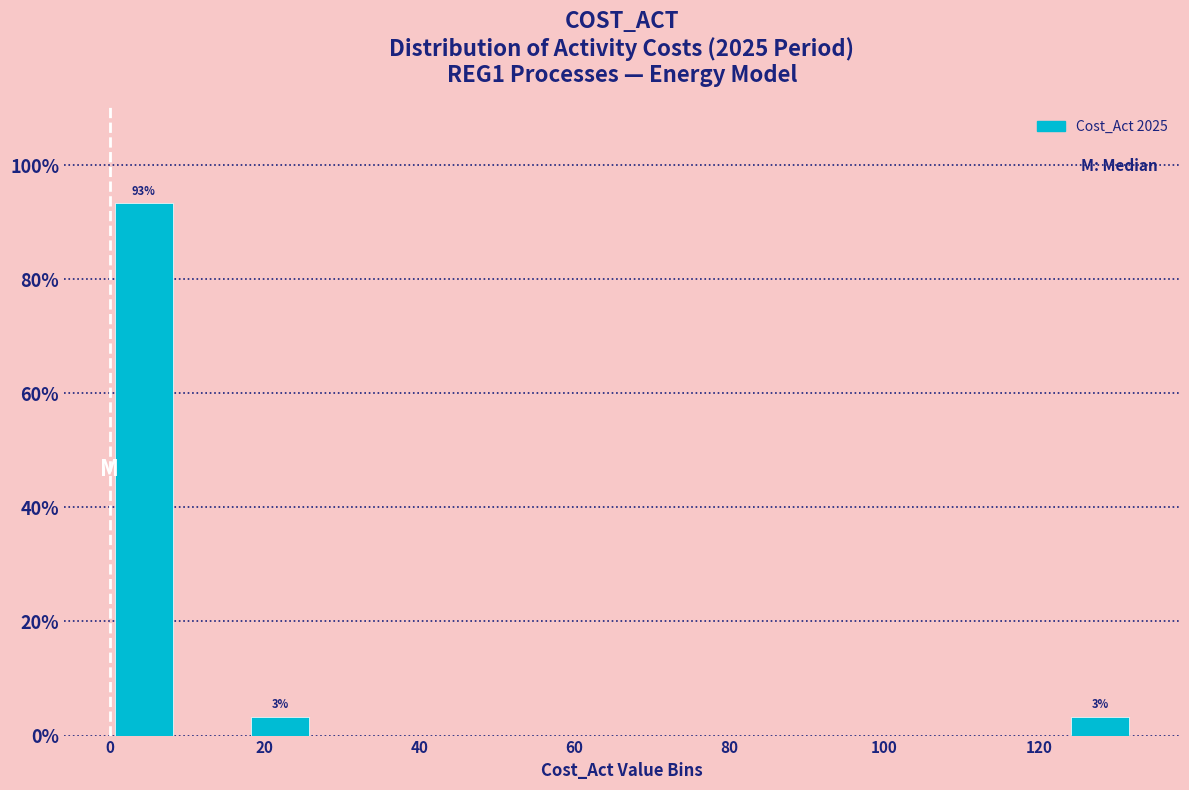

Which range on the x-axis has the tallest bar?

0 to 8